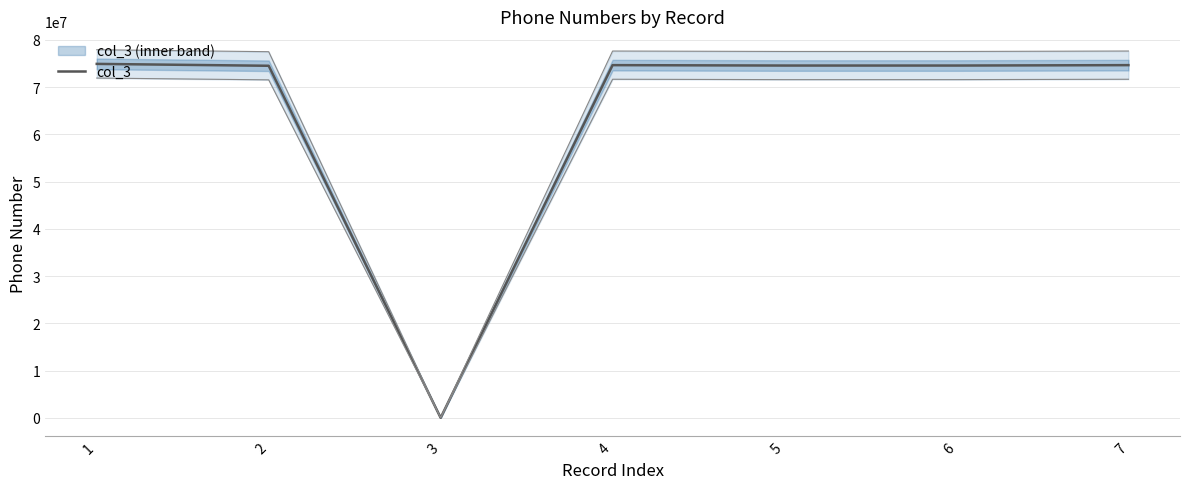

Does the chart have visible grid lines?

Yes